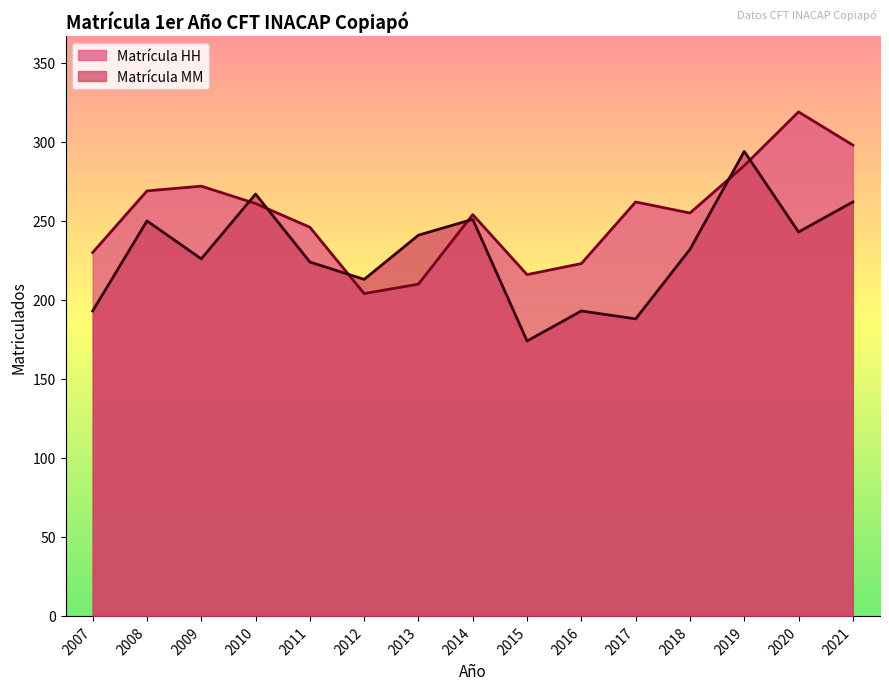

Rank the series at 2010 from lowest to highest value.

Matrícula HH, Matrícula MM